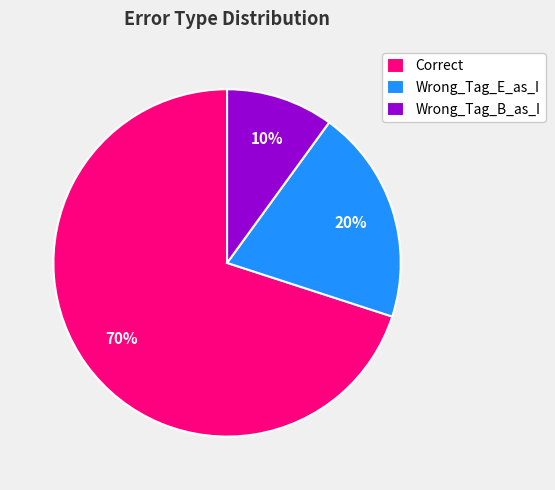

How many segments does this pie chart have?

3